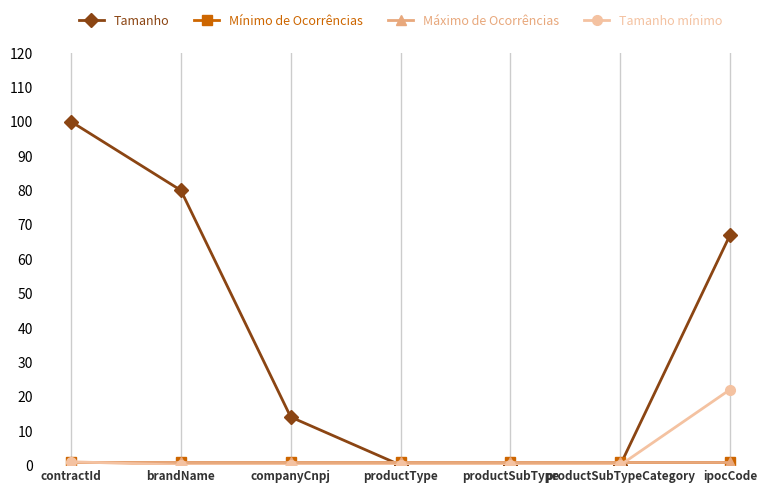

Which category has the lowest value in the Tamanho series?

productType